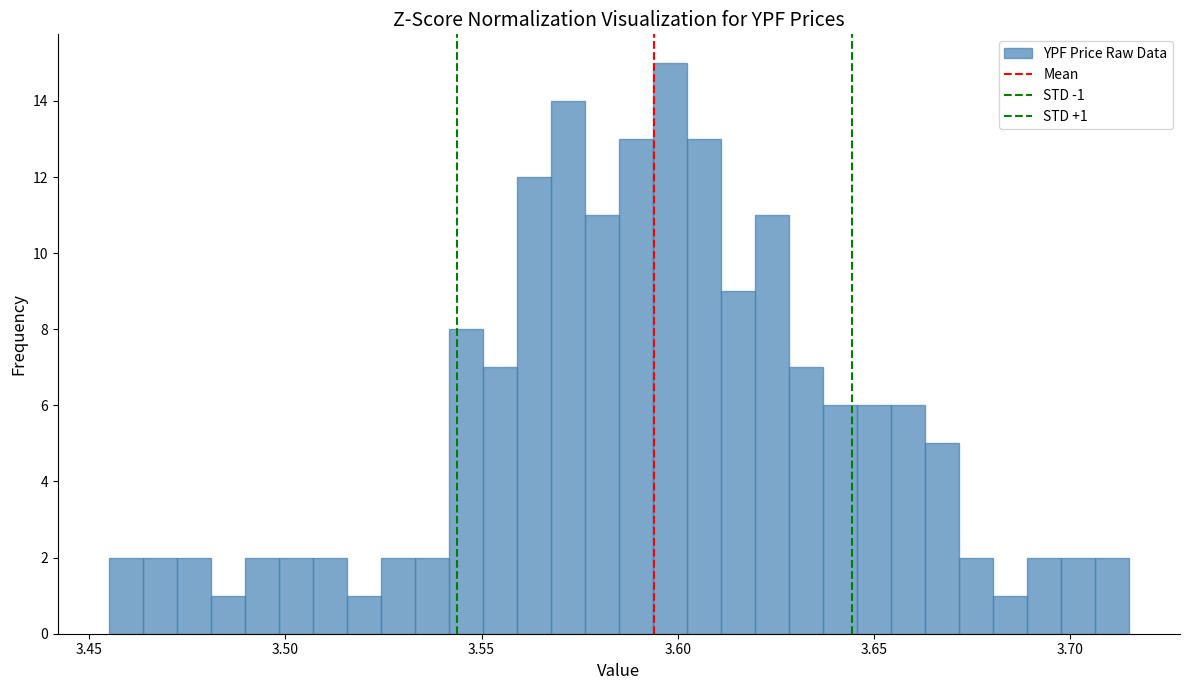

Around what value on the x-axis is the tallest bar? Give the approximate position of its centre, as read against the axis.

3.600